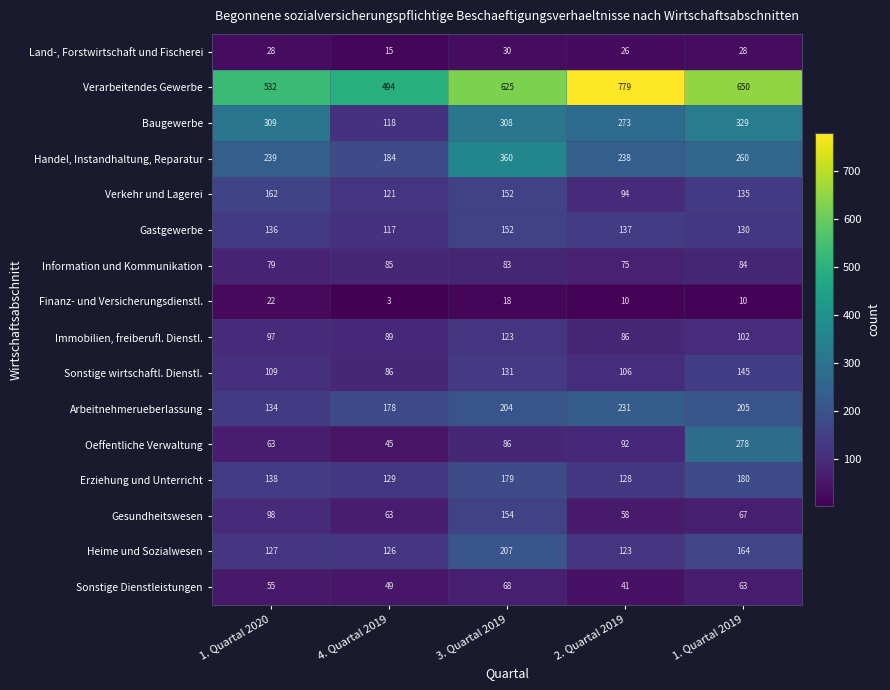

Which series has the largest range (max minus min)?

Verarbeitendes Gewerbe